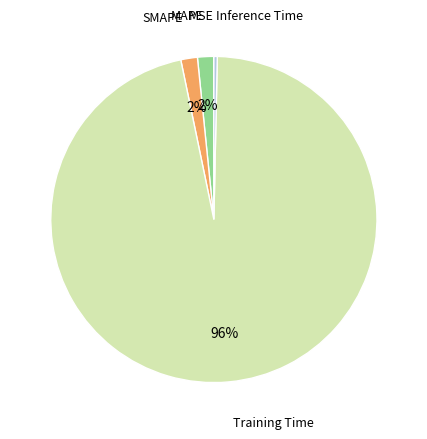

Is there a majority slice in this chart?

Yes